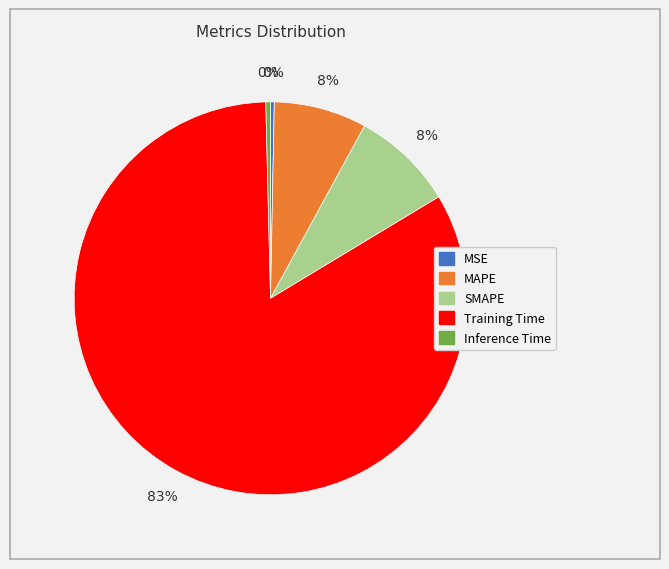

Approximately how many times larger is the value at MAPE compared to Training Time?

0.1